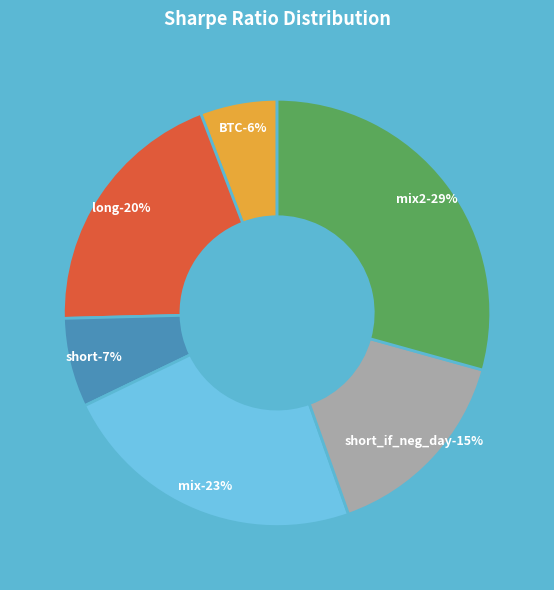

Is the sum of long and mix greater than half?

No